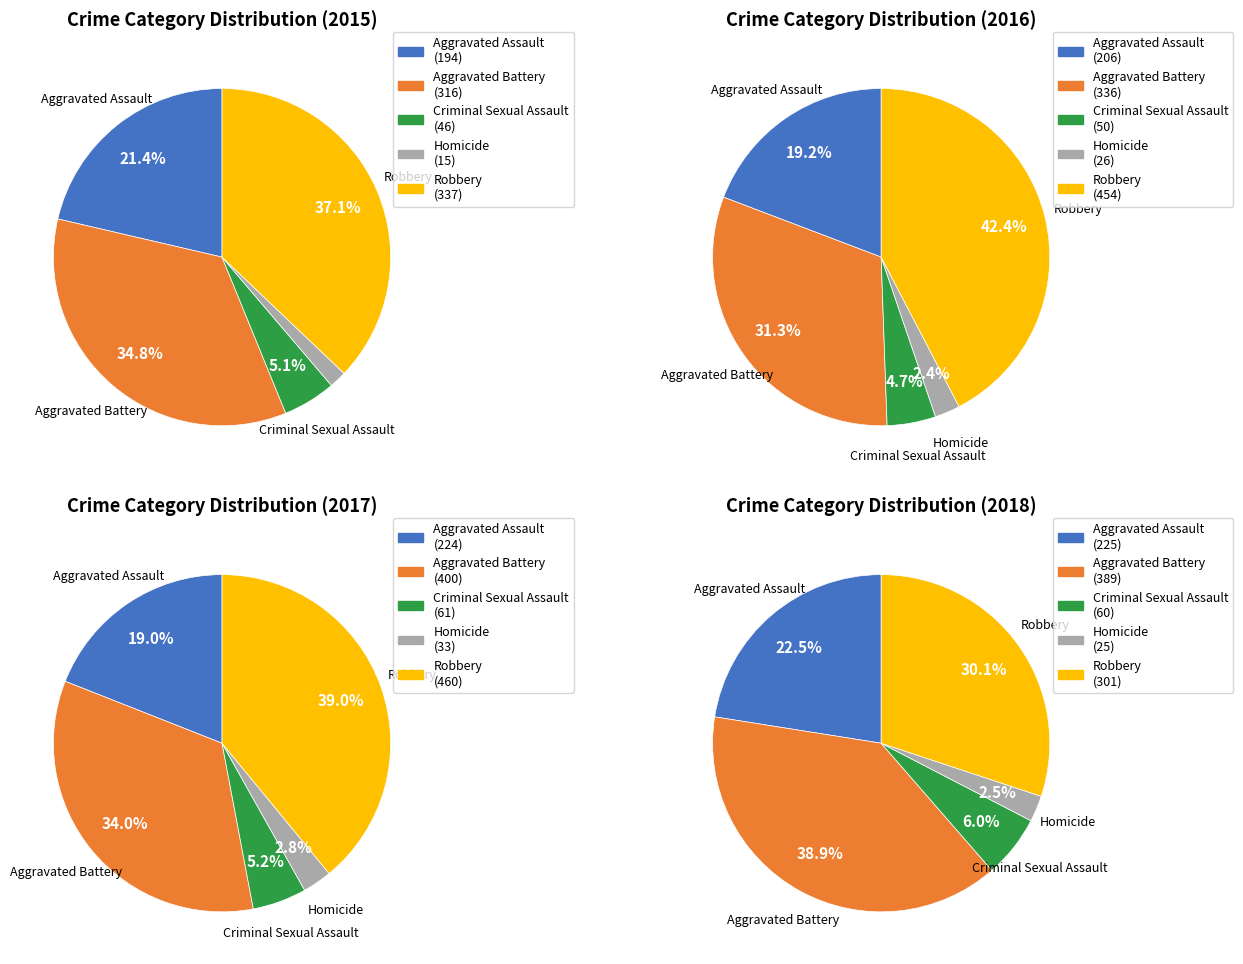

Count the number of slices in the pie.

5